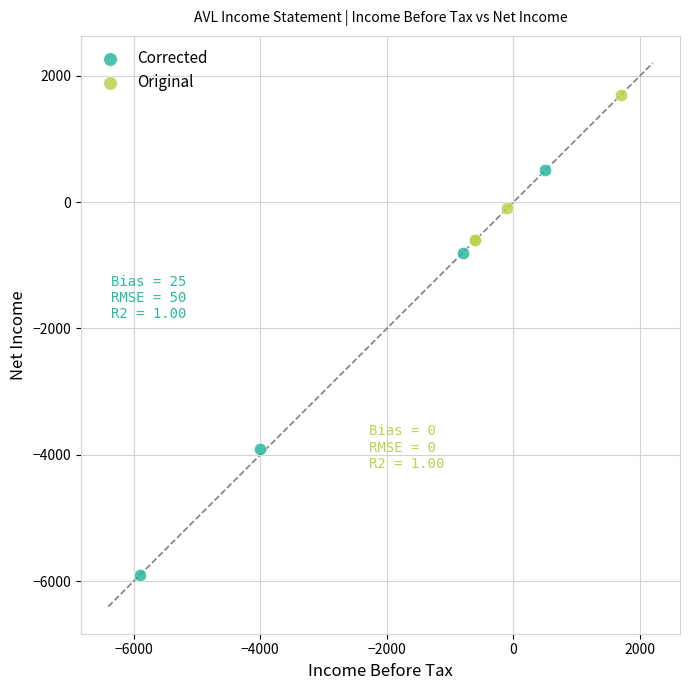

Which series contains the lowest Y value?

Corrected